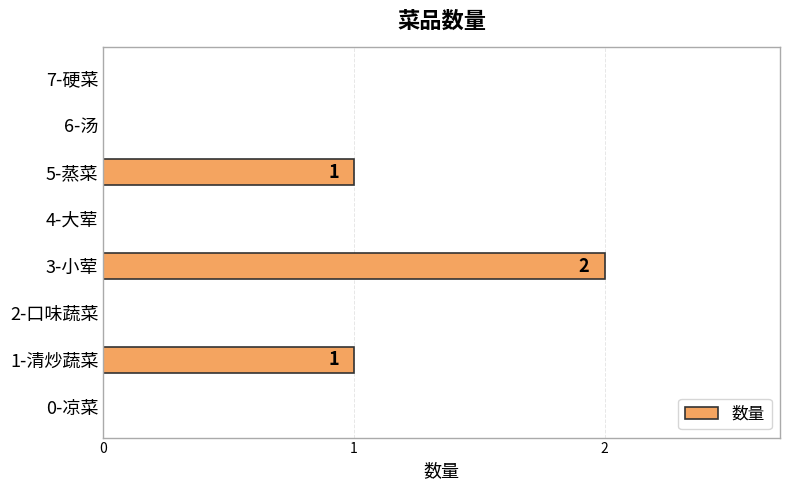

Is it true that the value at 3-小荤 is 3?

False